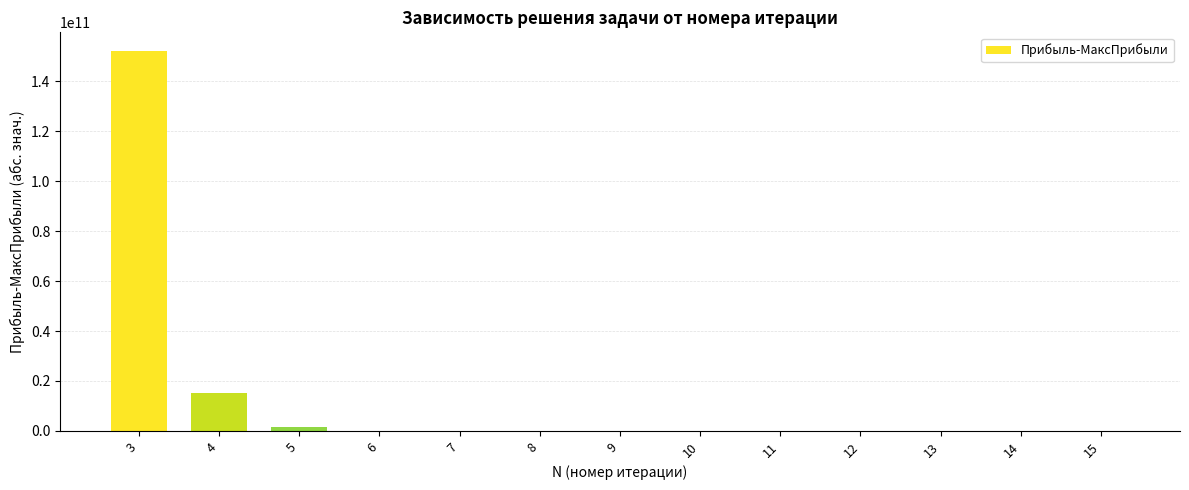

What is the maximum value shown in the chart?

152065758613.2